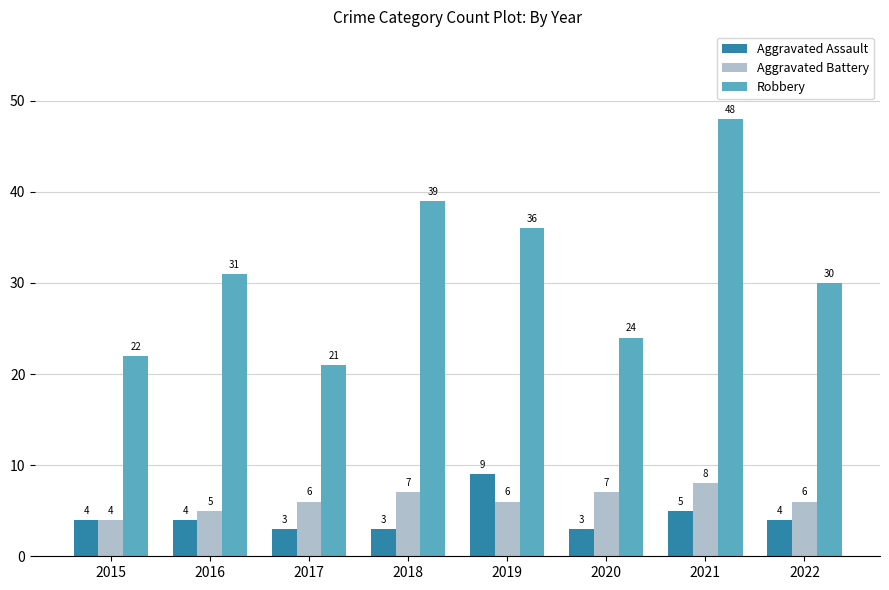

Rank the series by their maximum value, from highest to lowest.

Robbery, Aggravated Assault, Aggravated Battery